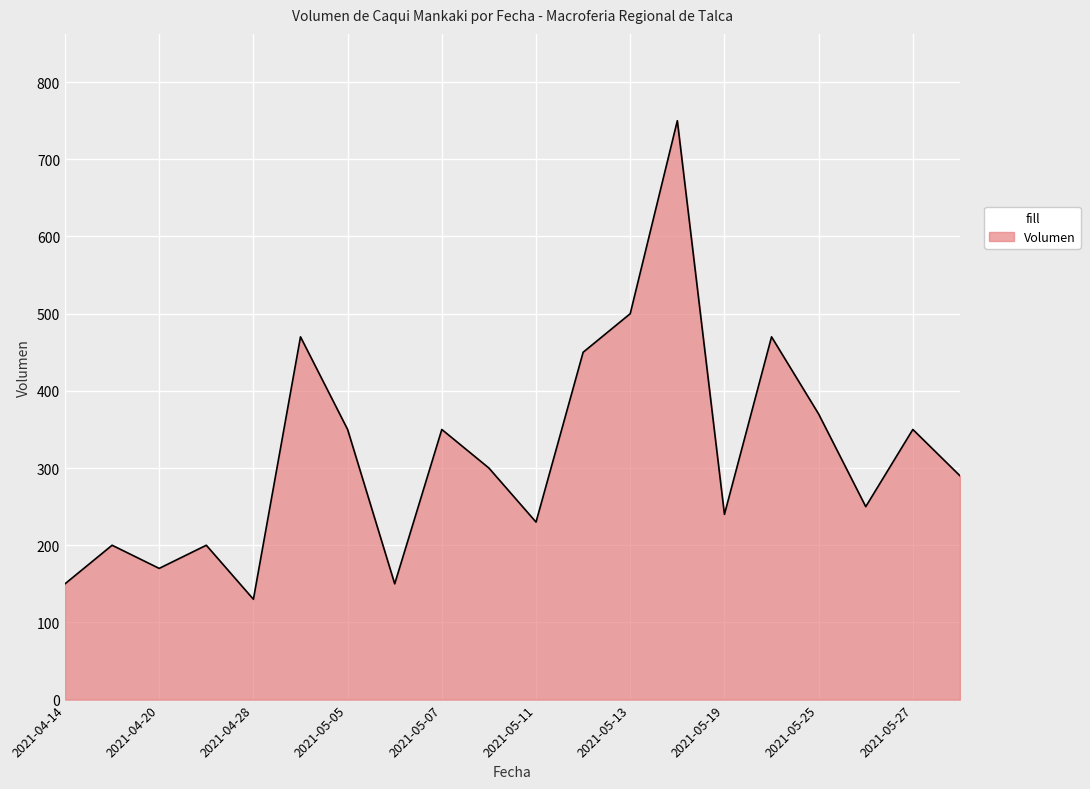

What is the difference between the maximum and minimum values?

620